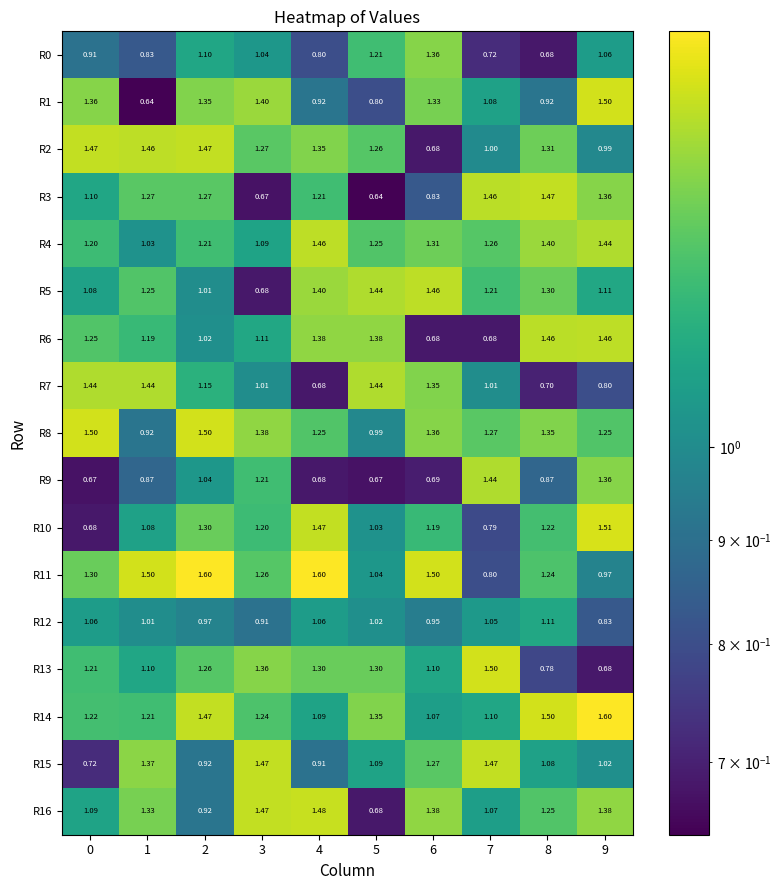

What is the total value across all series at 8?

19.6